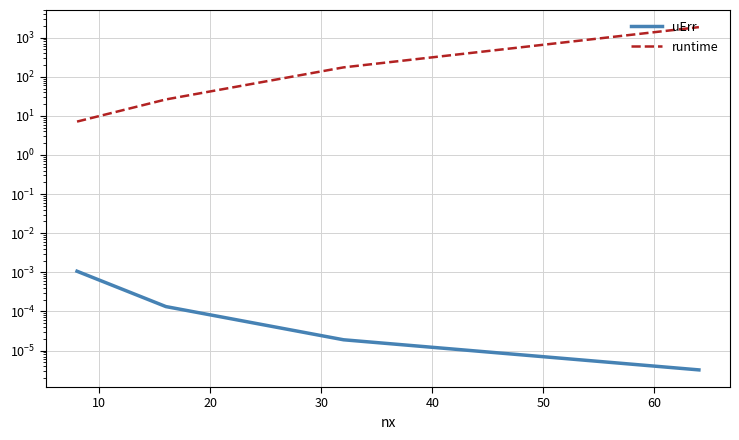

What is the greatest value displayed?

1852.9